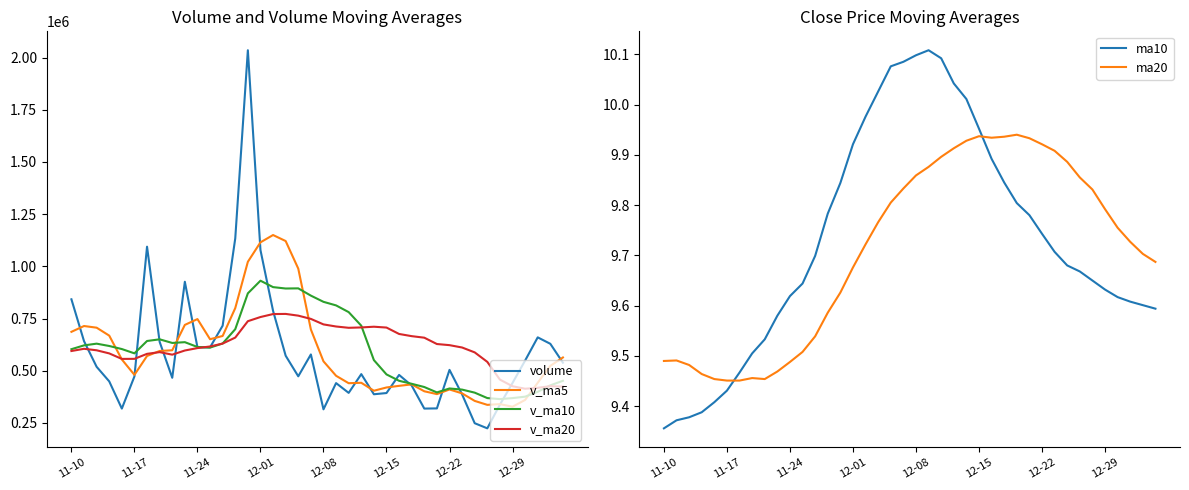

What is the spread (max minus min) of values at 13?

1133870.8